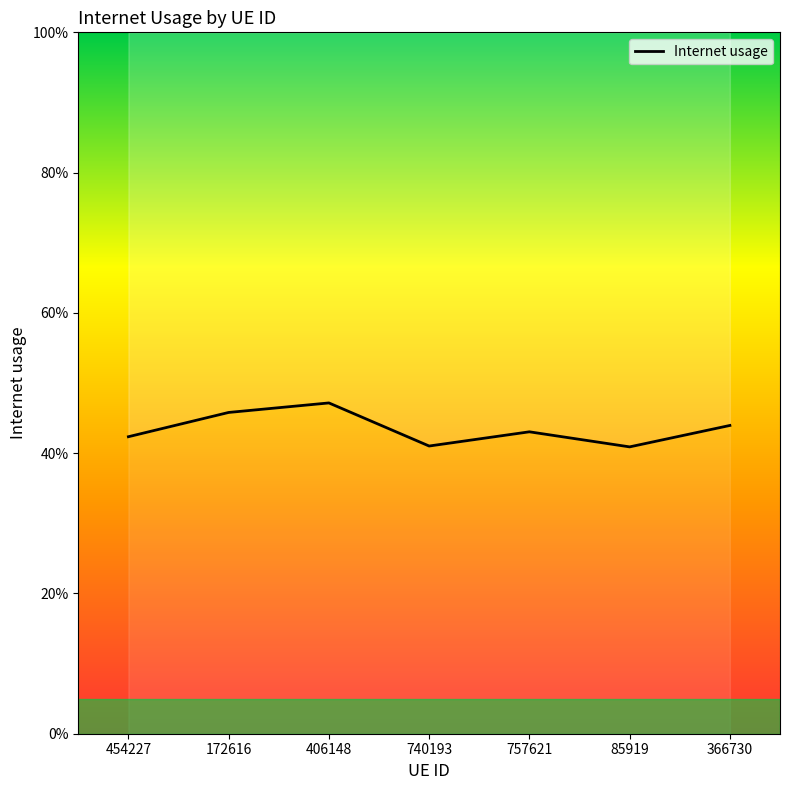

True or false: the data shows 0.7 at 172616.

False